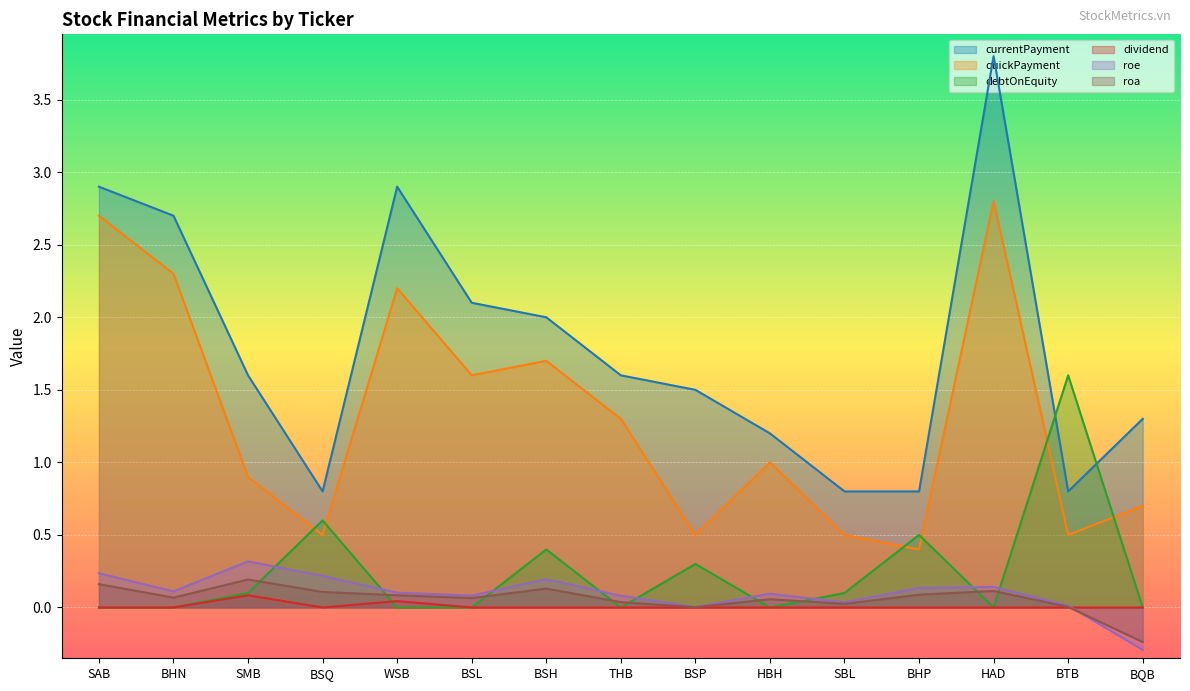

Is the value of roe at BQB greater than the value of currentPayment at BSL?

No